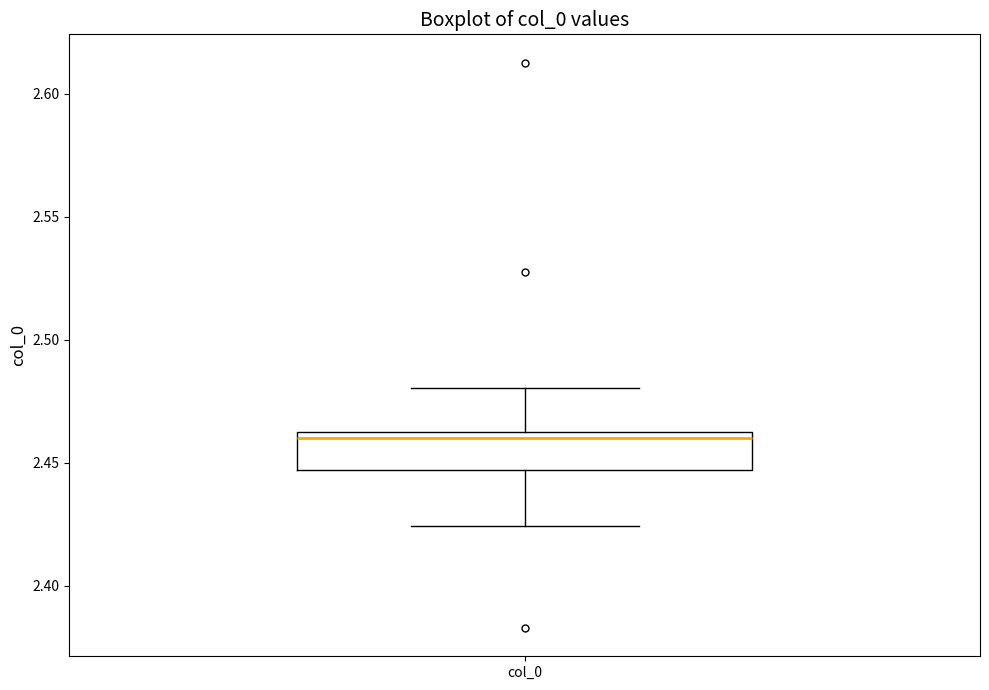

Read this box plot against the y-axis: the position of the median line, the range covered by the box, and the ends of both whiskers. The values are not printed on the chart, so give them approximately, as read against the axis.

median 2.460, box 2.445 to 2.465, whiskers 2.425 to 2.480